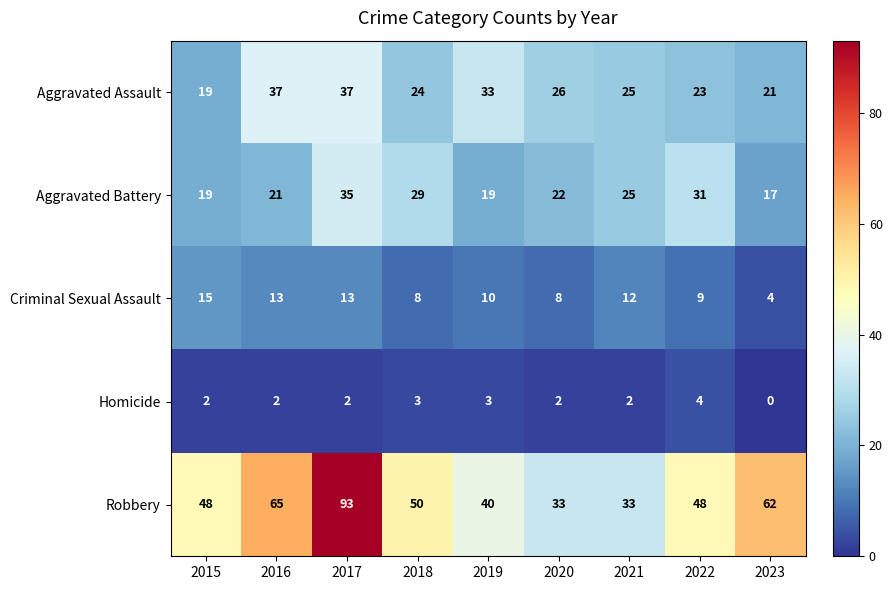

List the series in order of their peak value, highest first.

Robbery, Aggravated Assault, Aggravated Battery, Criminal Sexual Assault, Homicide